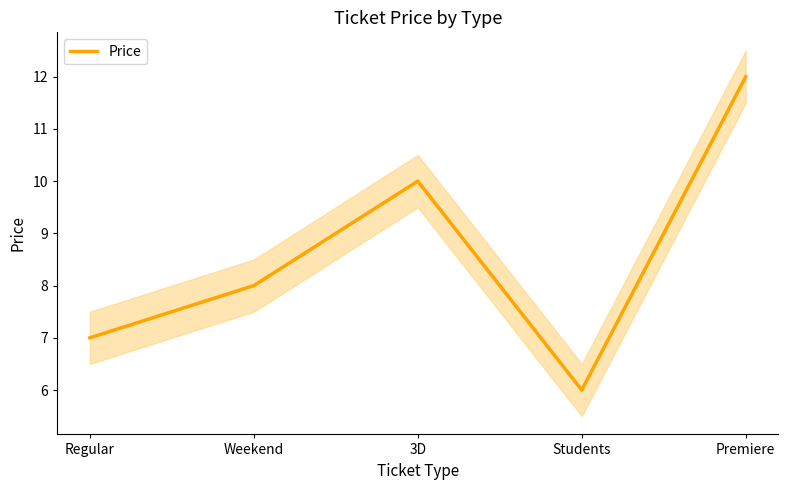

What is the maximum value shown in the chart?

12